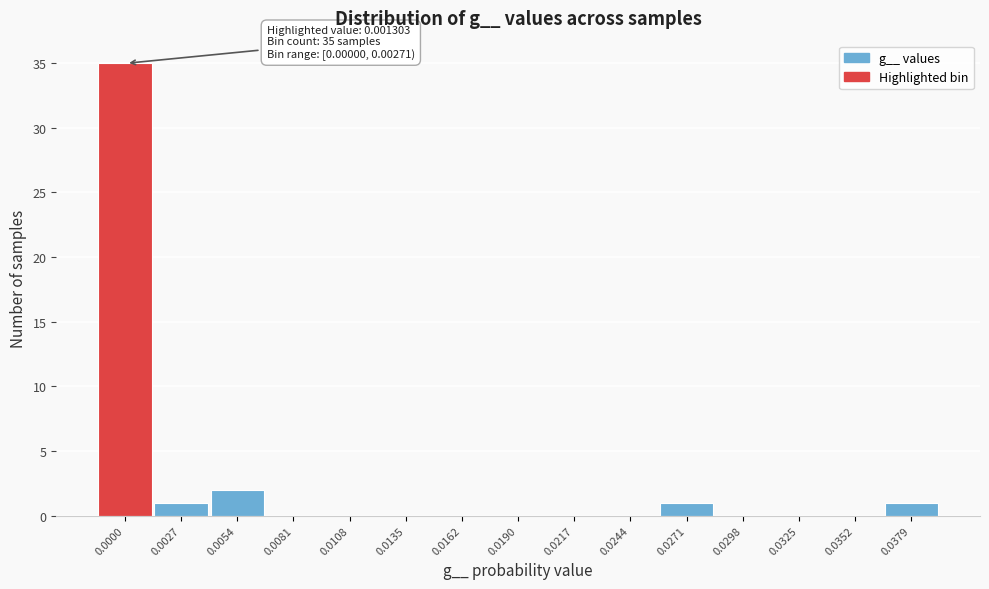

Reading right to left, what are all the values shown in this chart?

0.0379=1	0.0352=0	0.0325=0	0.0298=0	0.0271=1	0.0244=0	0.0217=0	0.0190=0	0.0162=0	0.0135=0	0.0108=0	0.0081=0	0.0054=2	0.0027=1	0.0000=35